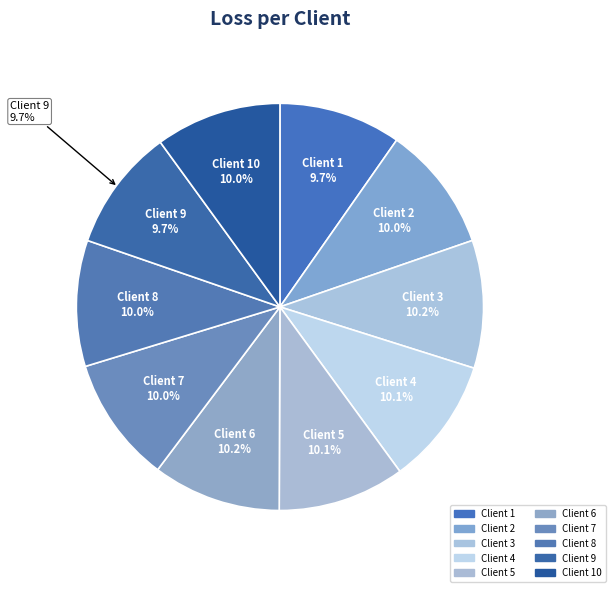

Does 5 represent more than half of the total?

No